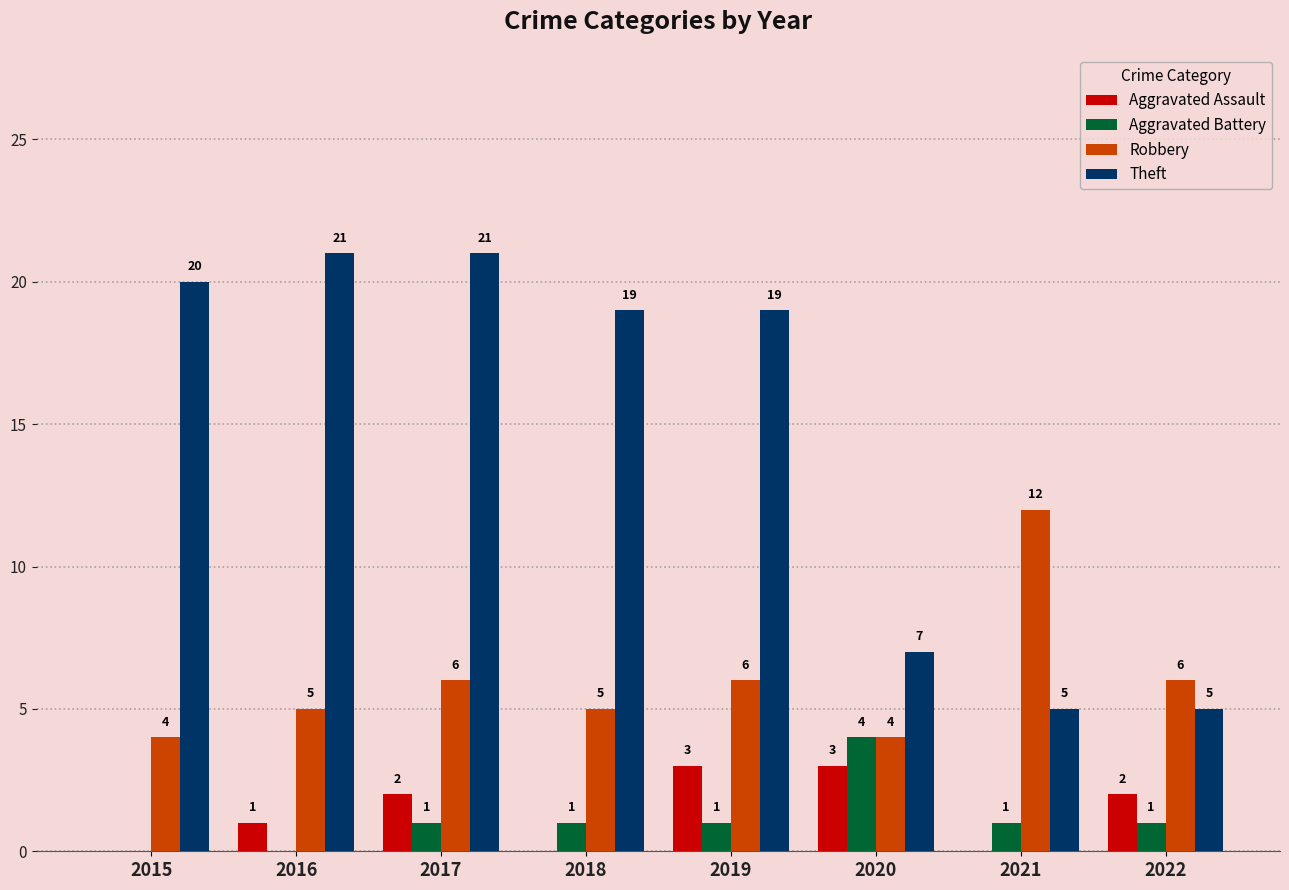

At which label does Aggravated Battery reach its peak?

2020